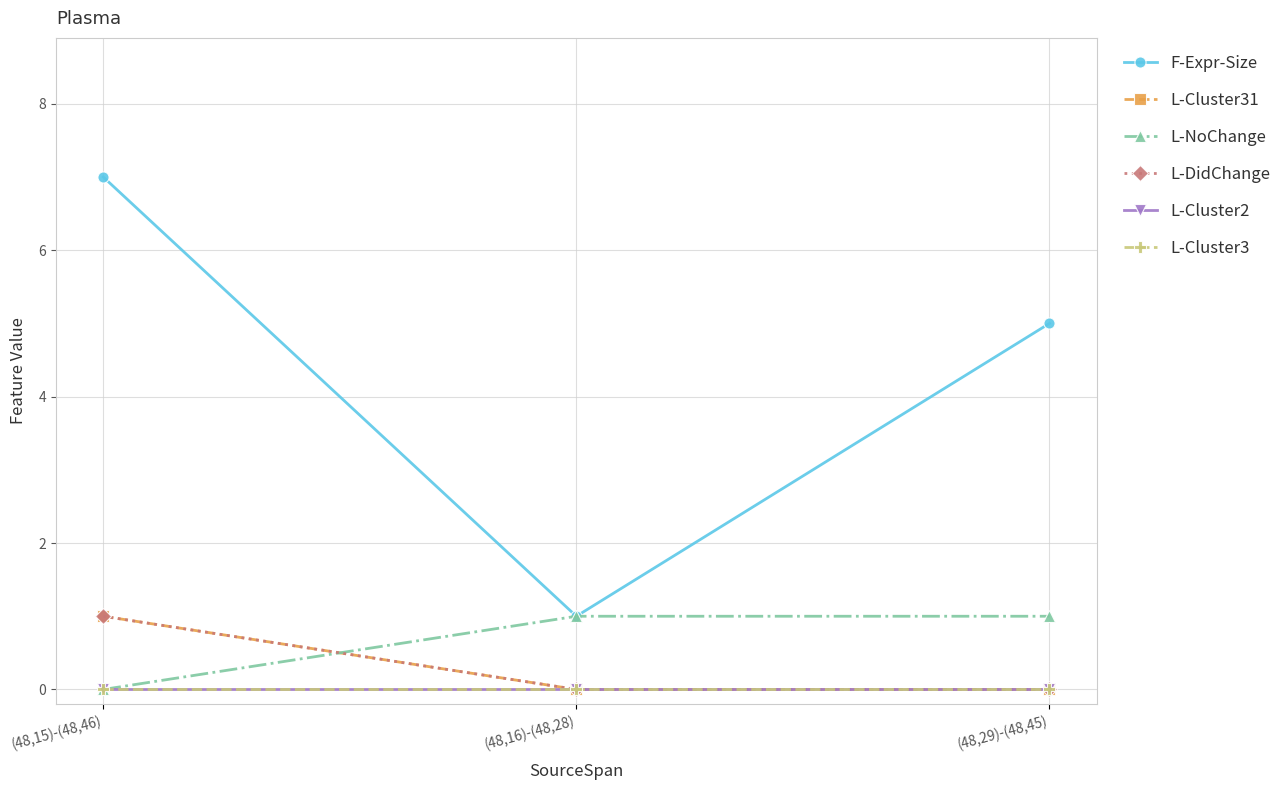

How many positive values does the L-NoChange series have?

2